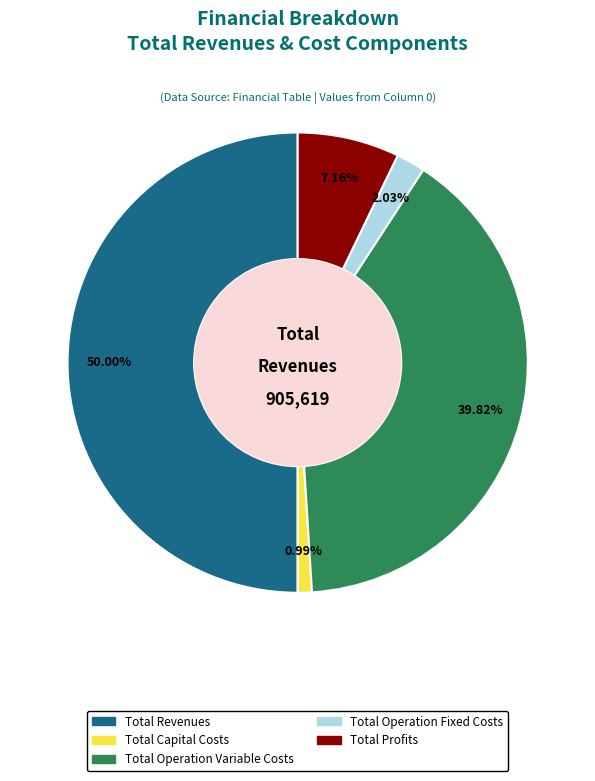

Does Total Operation Variable Costs account for over 50% of the chart?

No